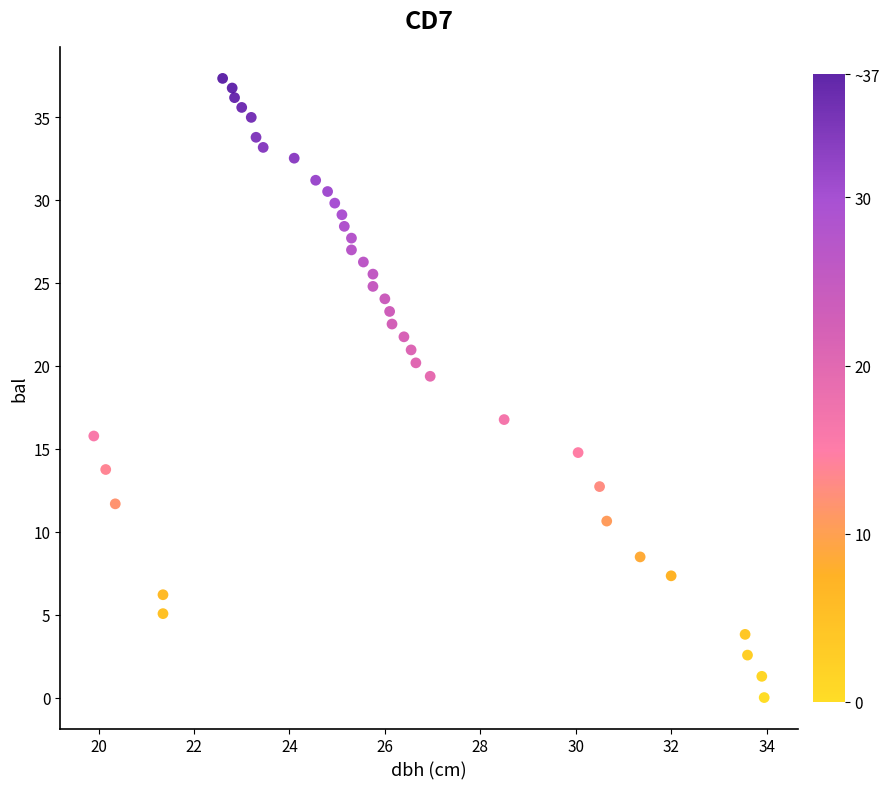

What is the range of Y values (max minus min)?

37.3